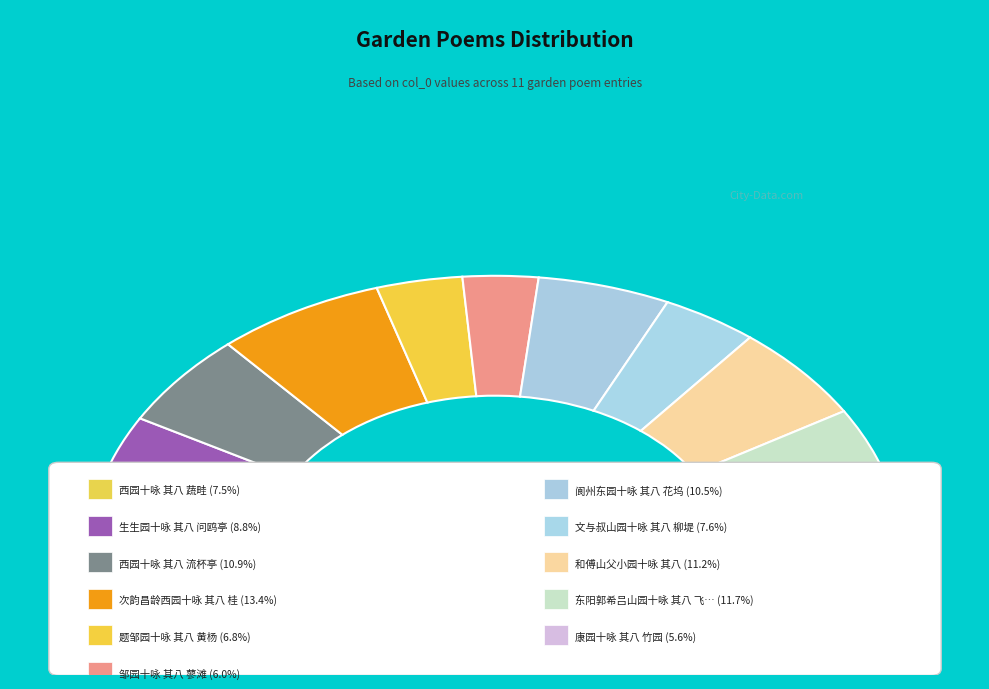

Rank the categories by value from lowest to highest.

康园十咏 其八 竹园, 邹园十咏 其八 蓼滩, 题邹园十咏 其八 黄杨, 西园十咏 其八 蔬畦, 文与叔山园十咏 其八 柳堤, 生生园十咏 其八 问鸥亭, 阆州东园十咏 其八 花坞, 西园十咏 其八 流杯亭, 和傅山父小园十咏 其八, 东阳郭希吕山园十咏 其八 飞雪, 次韵昌龄西园十咏 其八 桂